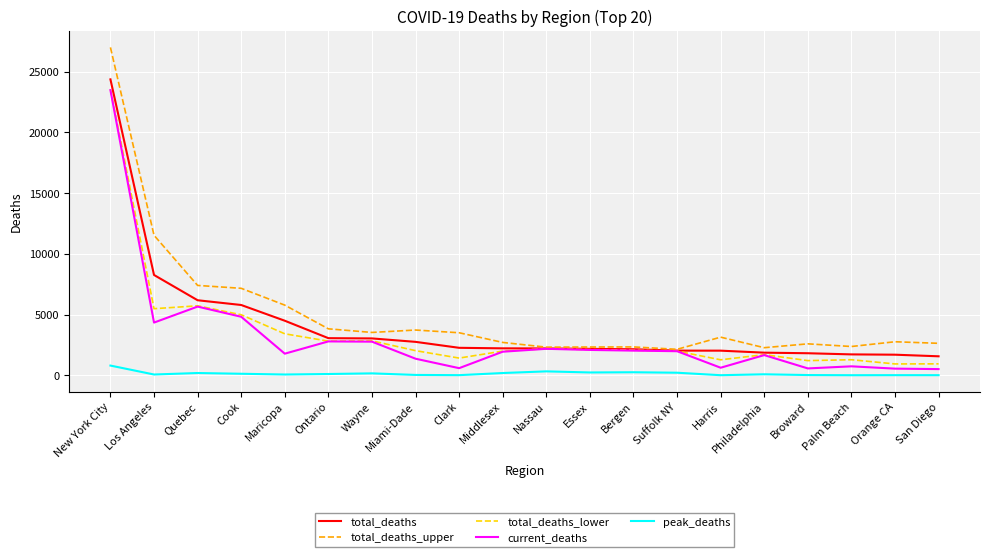

Is it true that current_deaths equals 396 at Middlesex?

False